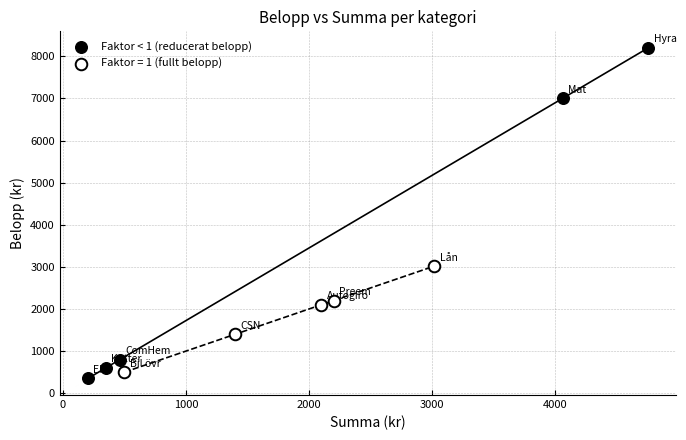

Which series has the widest spread of Y values?

Faktor < 1 (reducerat belopp)